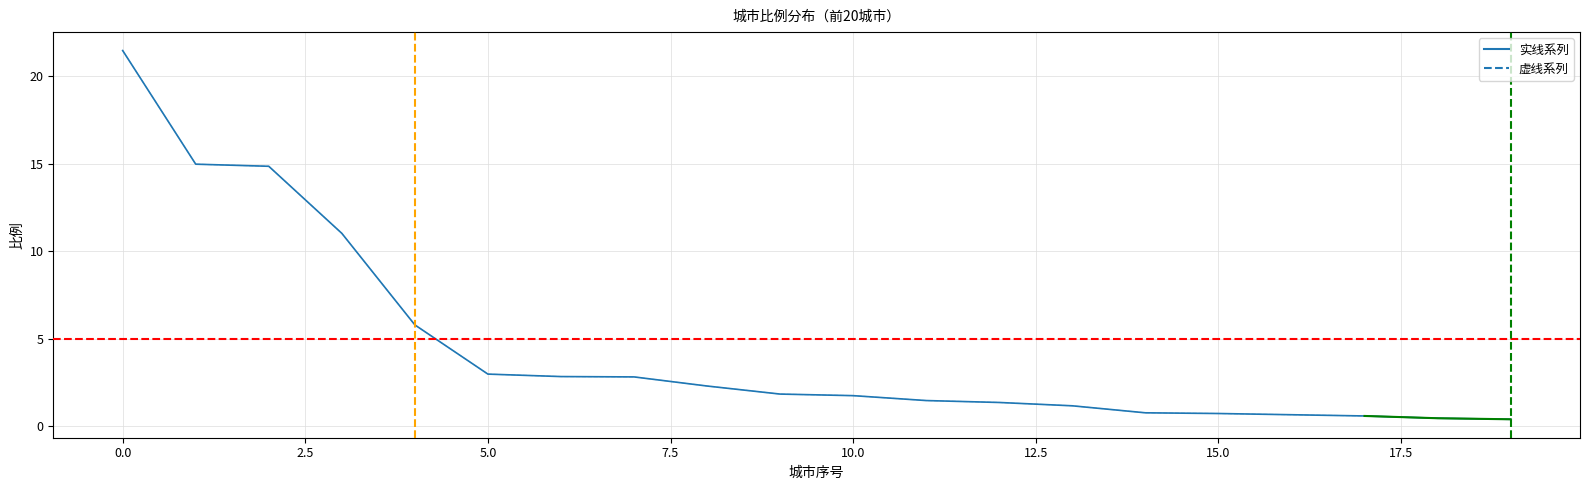

Which label corresponds to the smallest value in the chart?

19